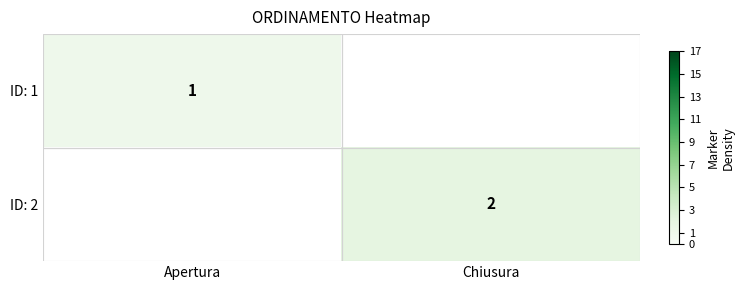

Is it true that ID: 1 equals 2 at Apertura?

False